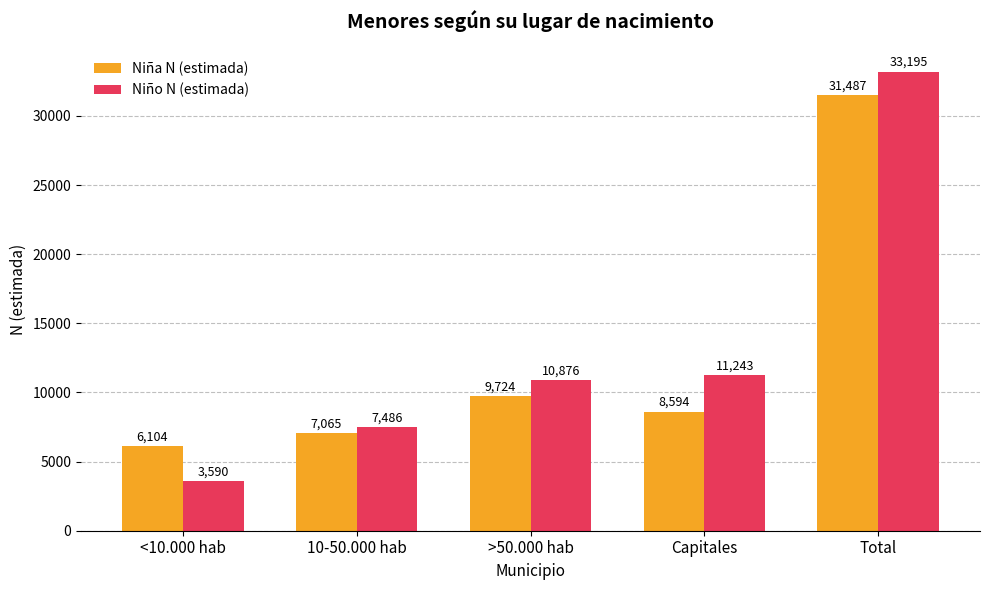

Which category has the highest value in the Niño N (estimada) series?

Total